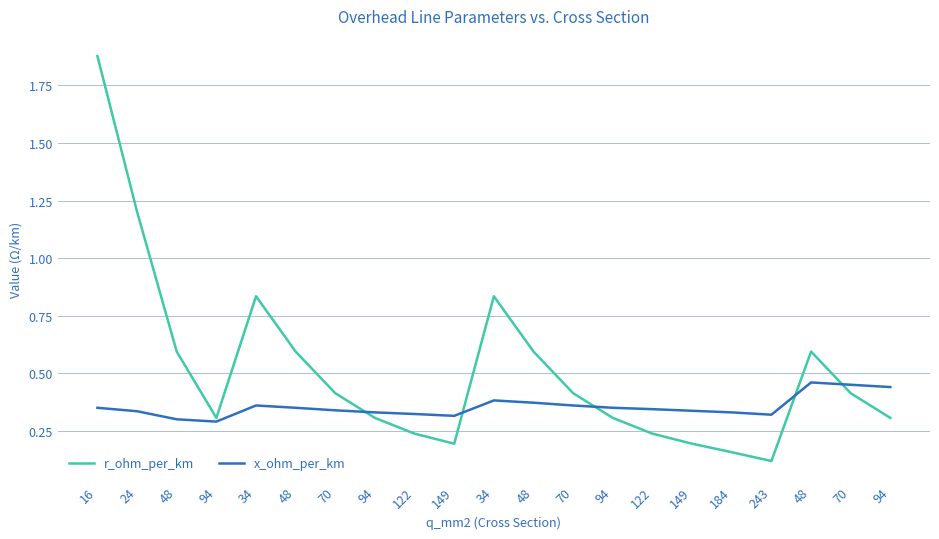

What are all the series names shown in the legend?

r_ohm_per_km, x_ohm_per_km